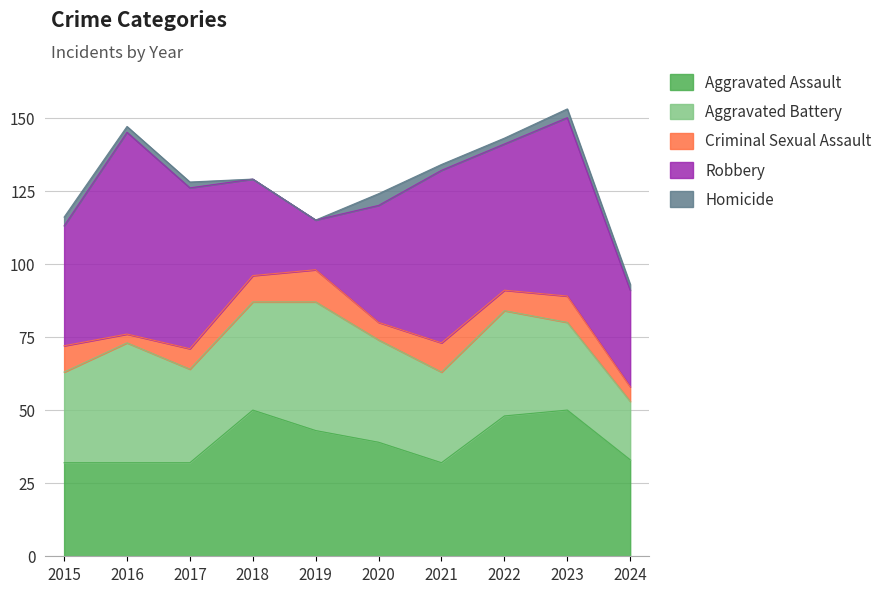

The value of Robbery at 2024 is 33. True or false?

True